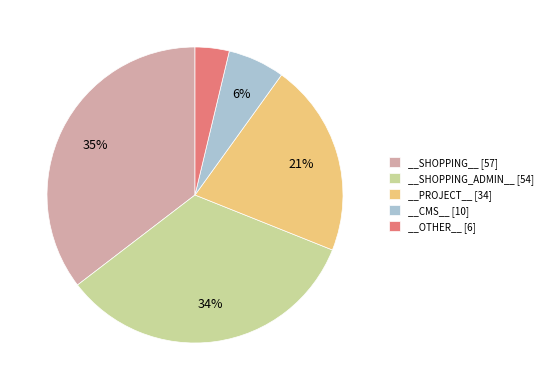

Rank the categories by value from lowest to highest.

__OTHER__, __CMS__, __PROJECT__, __SHOPPING_ADMIN__, __SHOPPING__